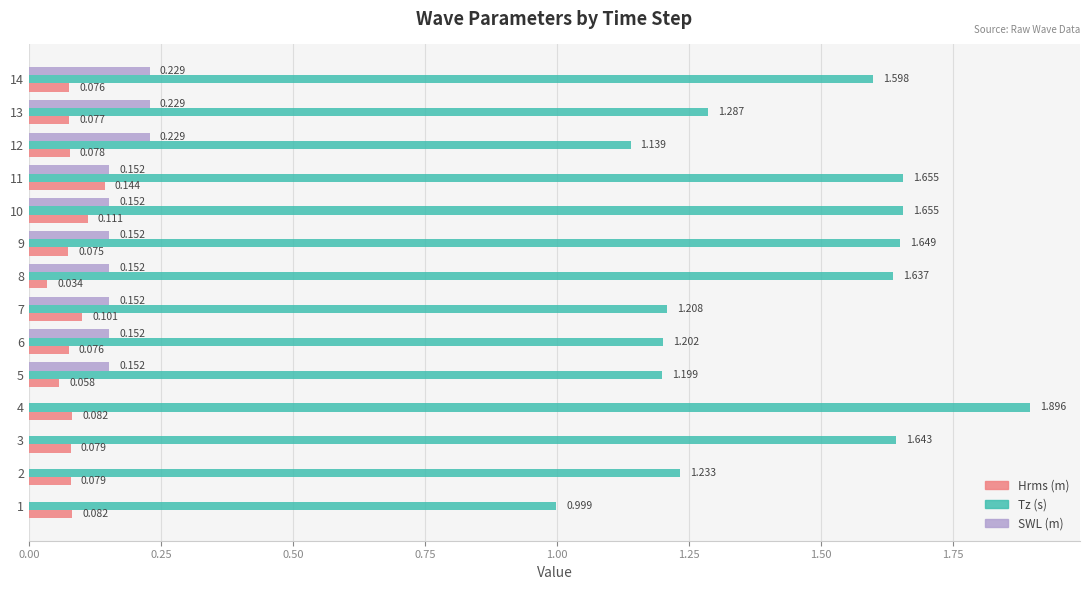

Which series has the largest total across all categories?

Tz (s)